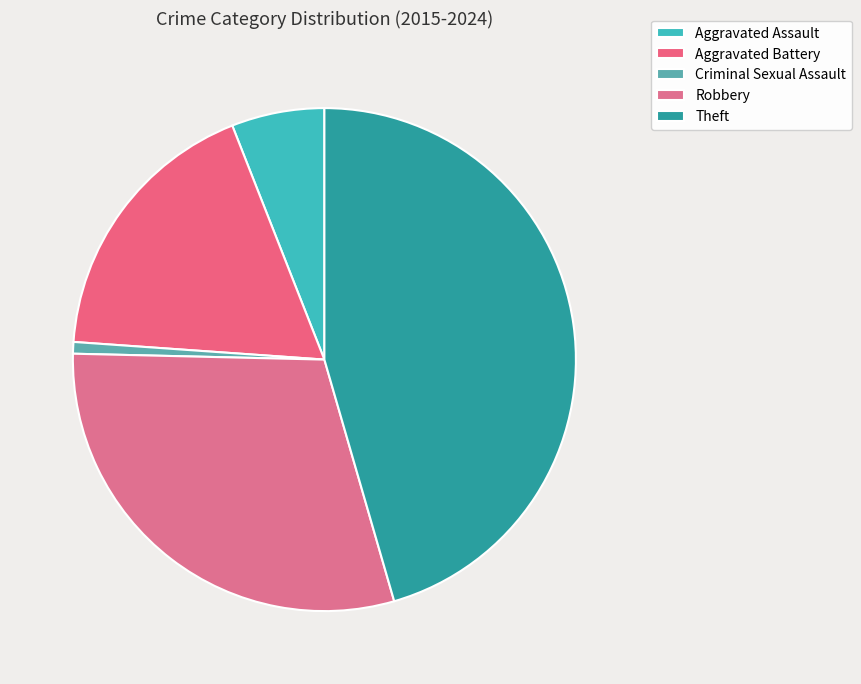

How many segments does this pie chart have?

5